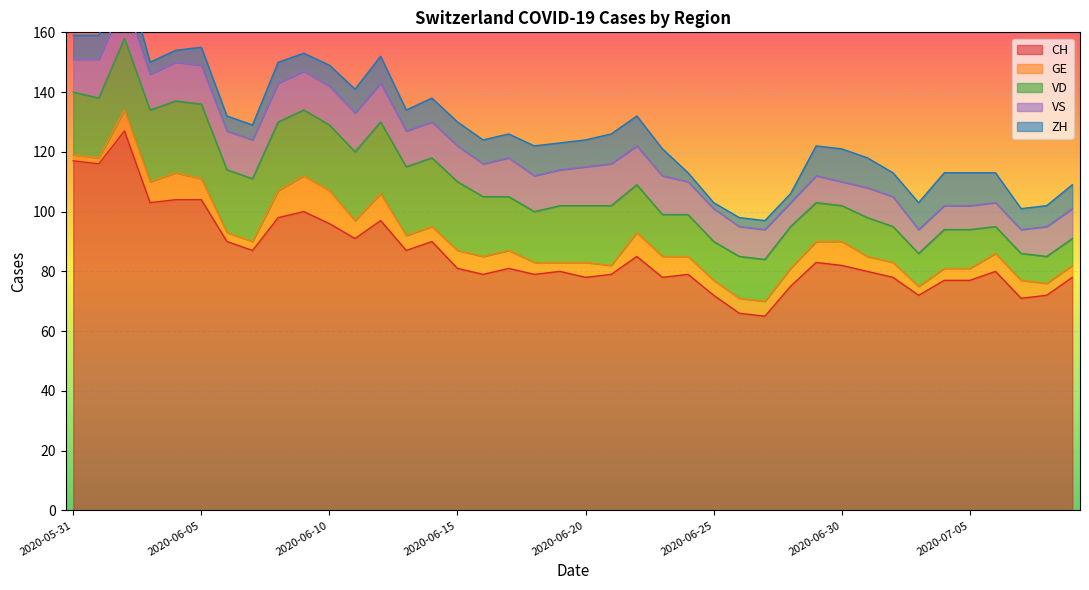

Is the value of VD at 2020-06-03 greater than the value of ZH at 2020-06-25?

Yes